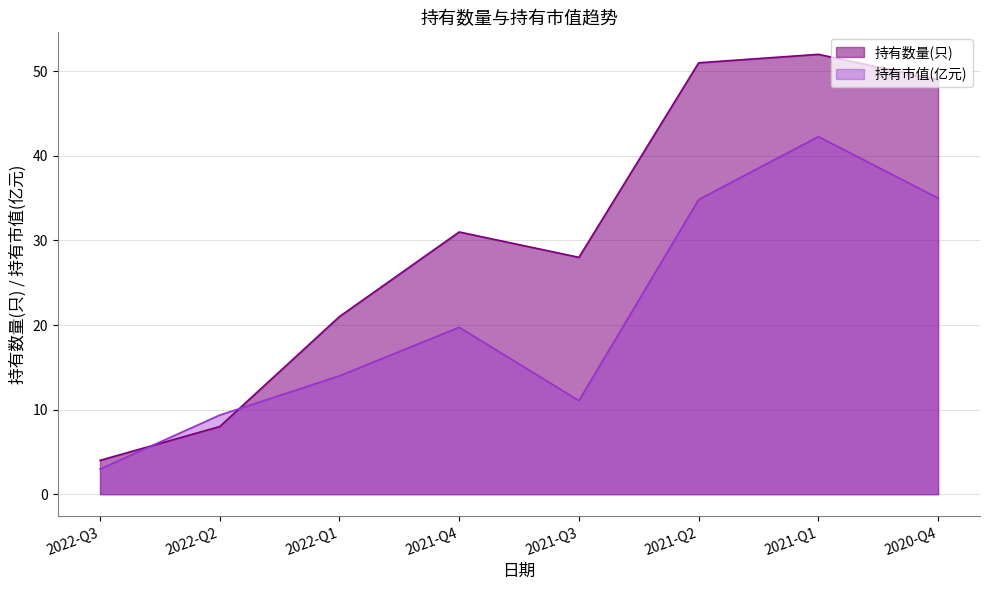

Which category has the lowest value in the 持有市值(亿元) series?

2022-Q3